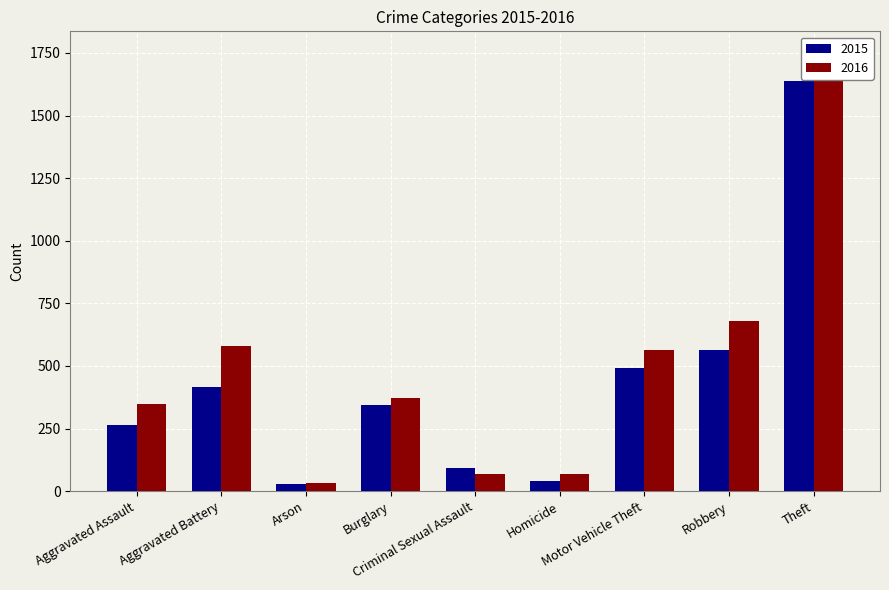

Which series has the largest total across all categories?

2016